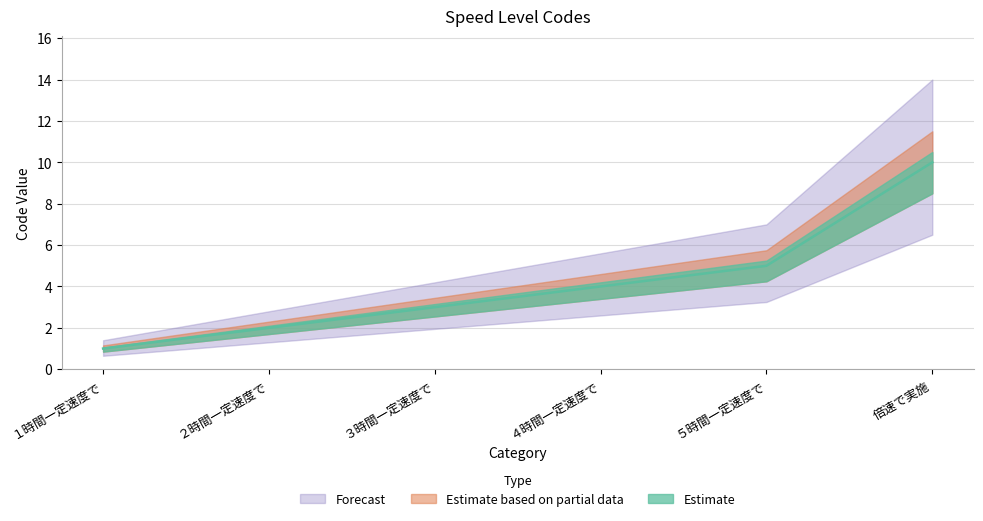

Does the chart have visible grid lines?

Yes